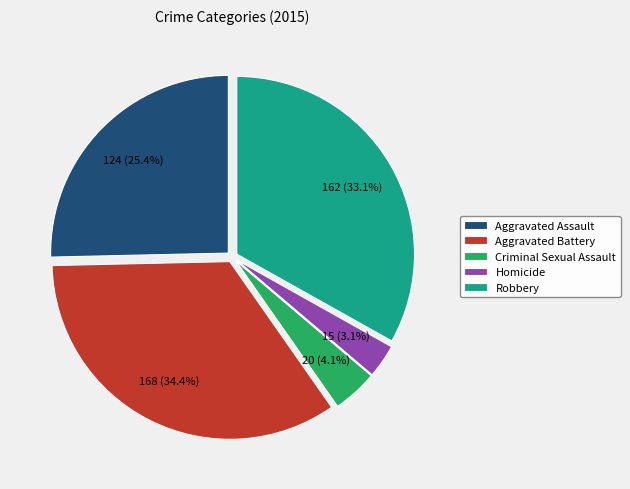

What portion of the pie excludes Aggravated Assault?

74.6%